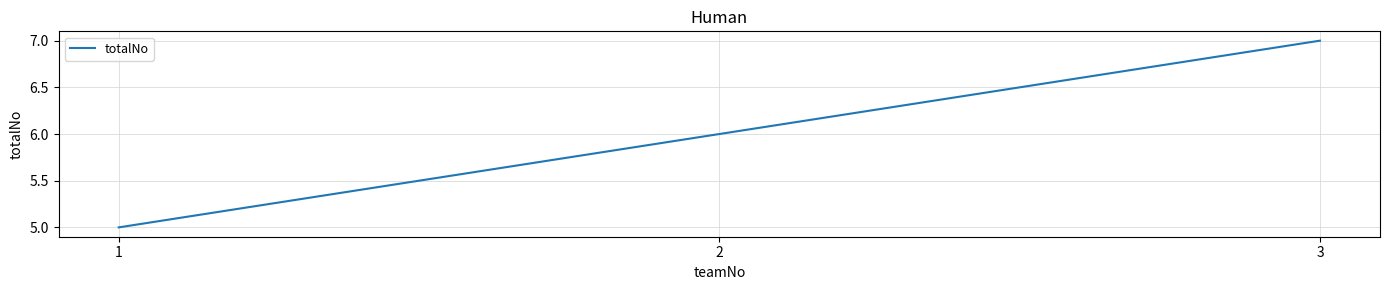

Reading left to right, transcribe all the data shown in this chart.

1=5	2=6	3=7